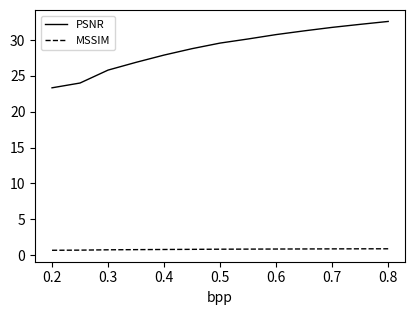

What is the maximum value for PSNR?

32.6